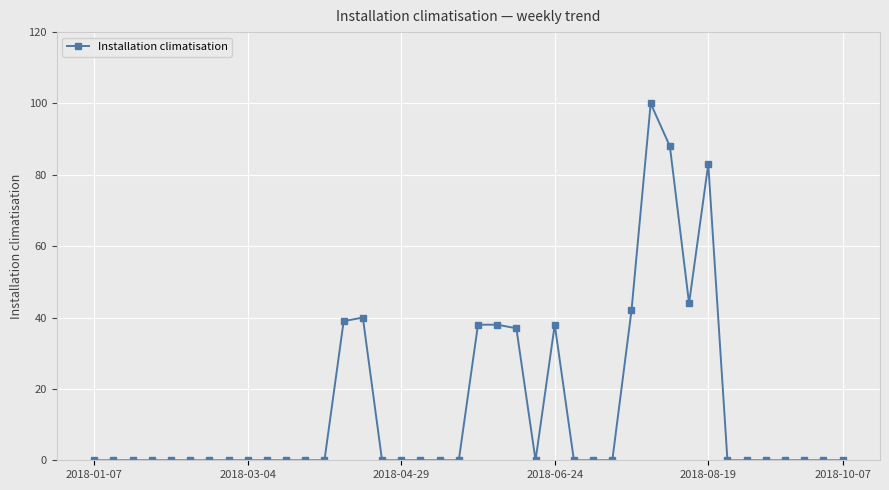

True or false: there are more than 1 points higher than both neighbors.

True